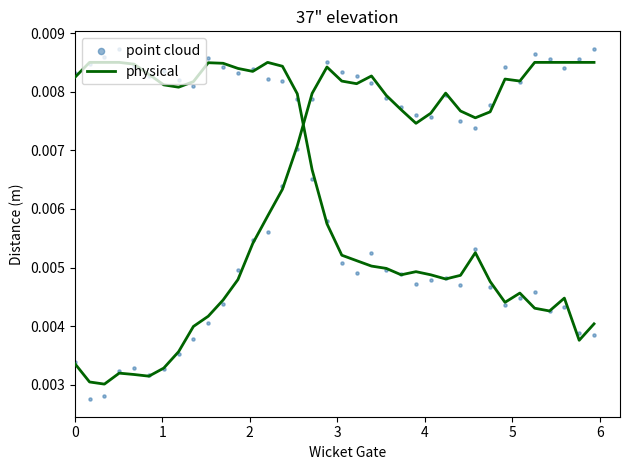

At which category is the sum across all series the highest?

3